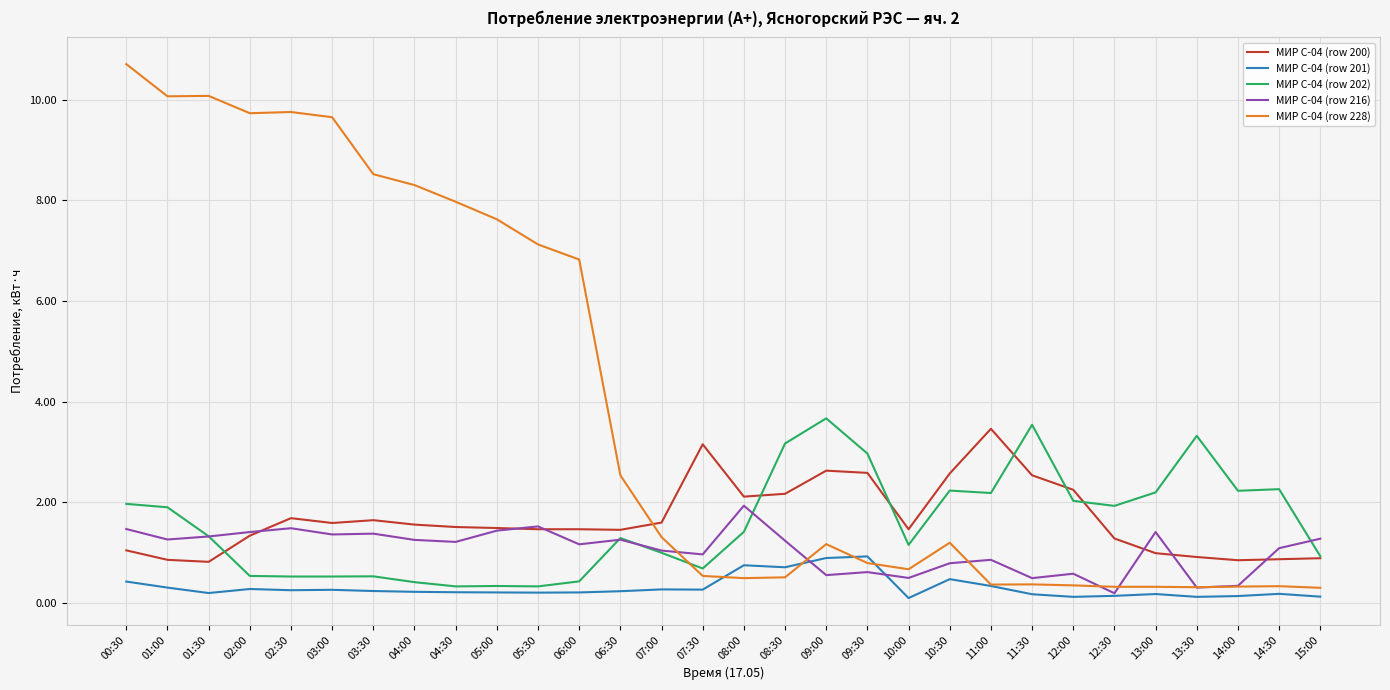

What is the spread (max minus min) of values at 09:30?

2.4